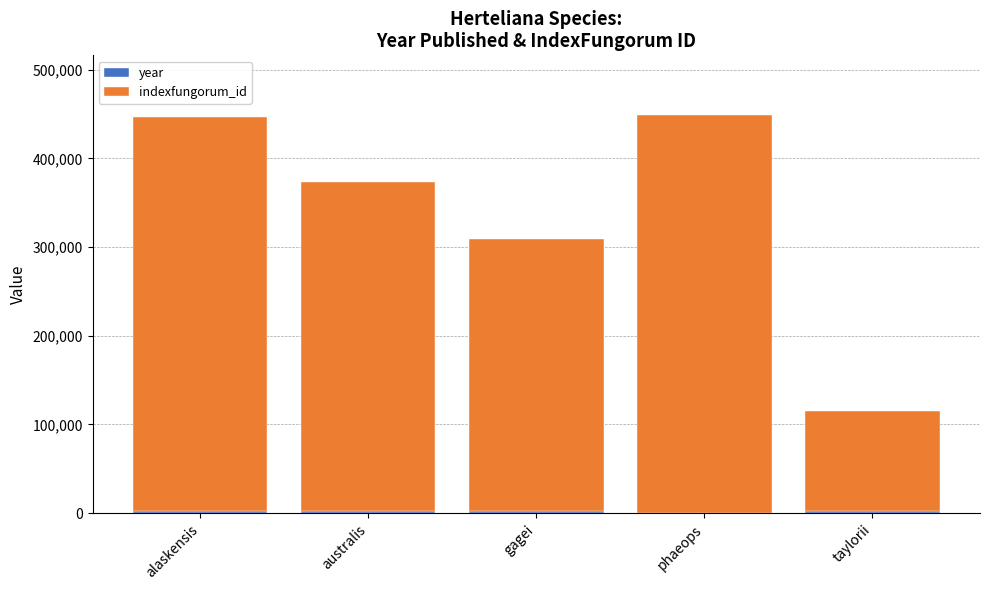

What is the total value across all series at phaeops?

448778